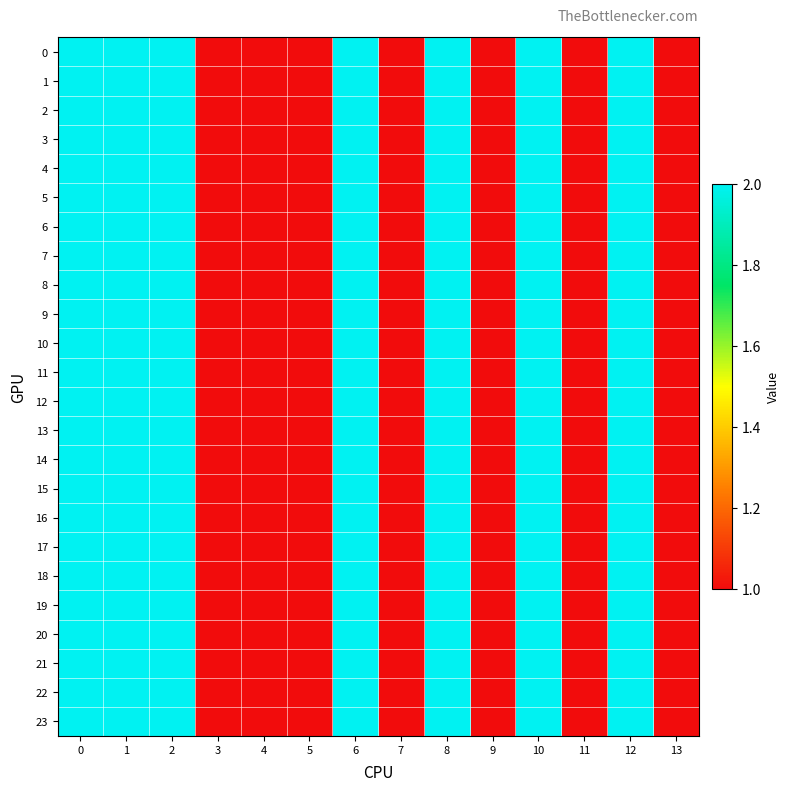

Which label corresponds to the smallest value in the chart?

3